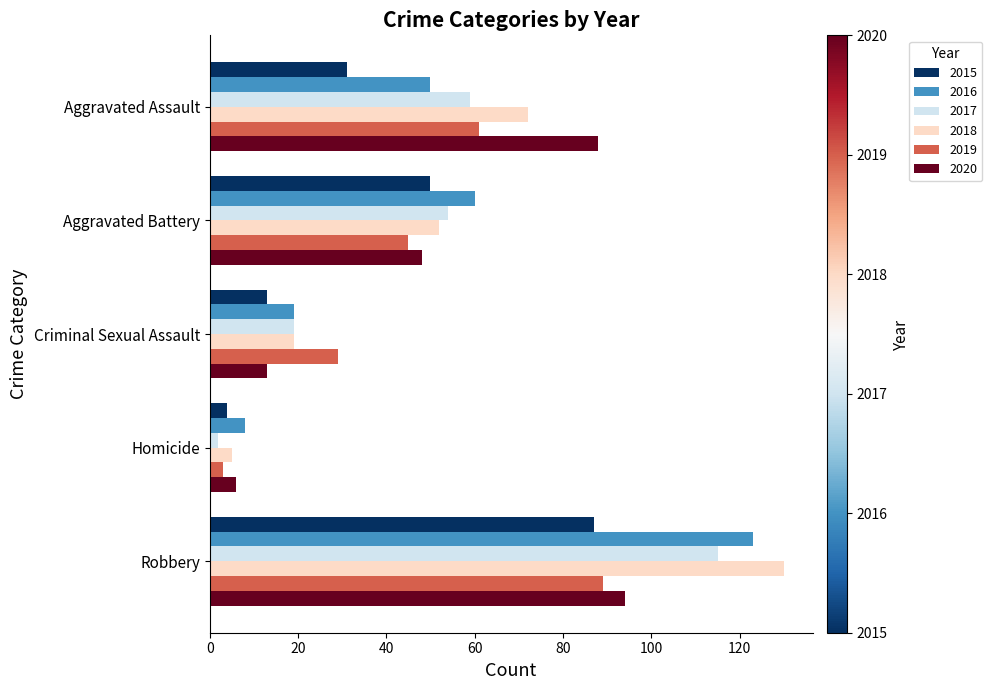

What are all the series names shown in the legend?

2015, 2016, 2017, 2018, 2019, 2020